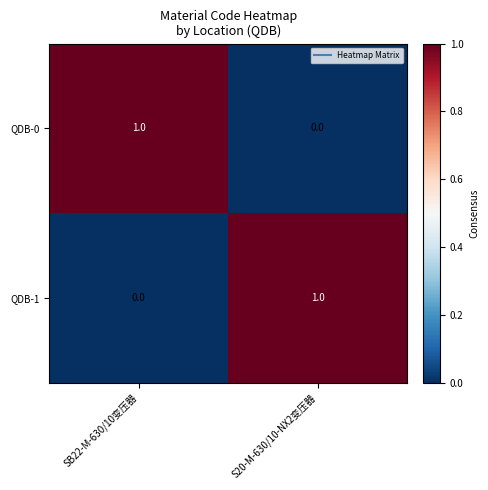

Is it true that QDB-0 equals 1 at S20-M-630/10-NX2变压器?

False